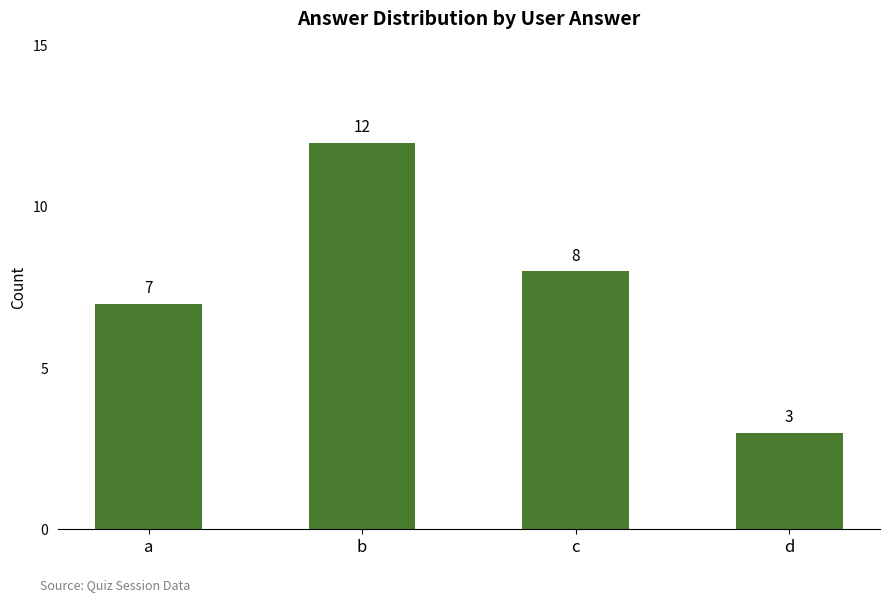

Read the value at b.

12